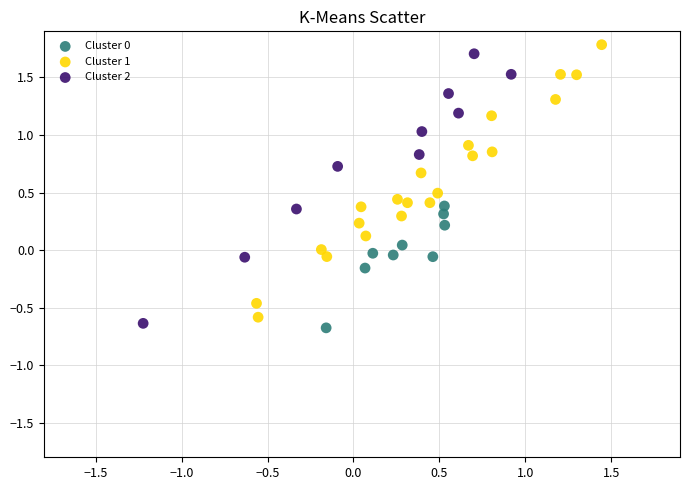

Which series reaches the maximum Y coordinate?

Cluster 1